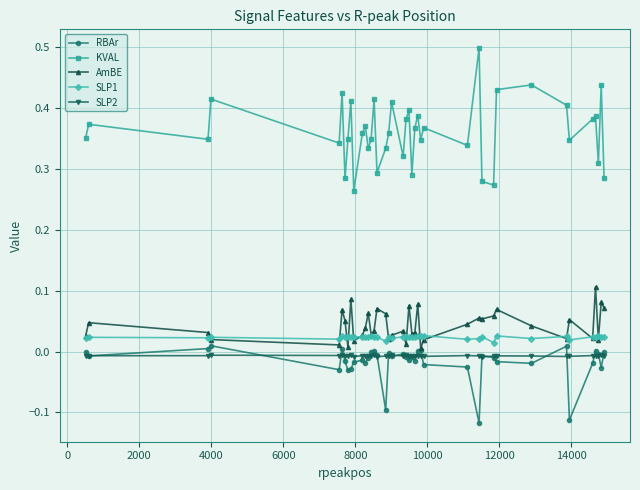

True or false: SLP2 and AmBE intersect in this chart.

False